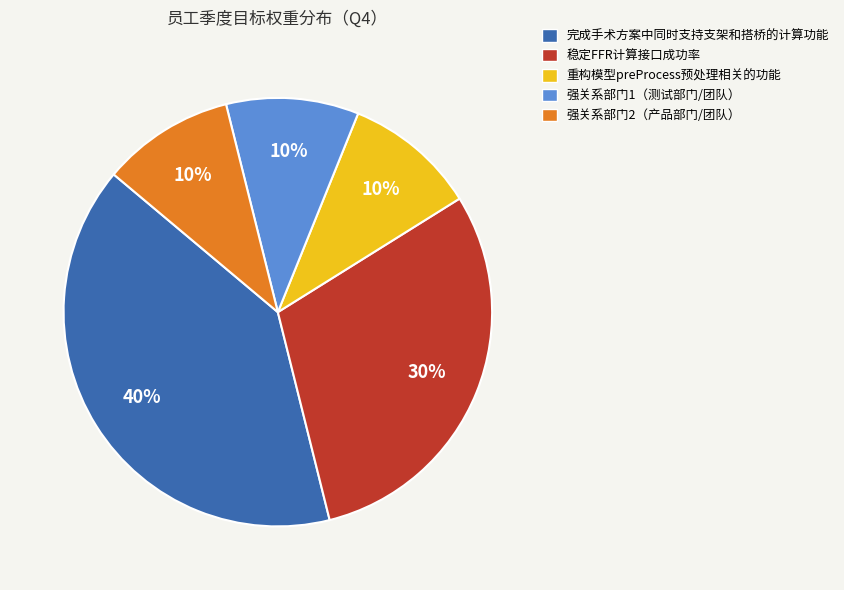

Which category has the biggest portion of the pie?

完成手术方案中同时支持支架和搭桥的计算功能